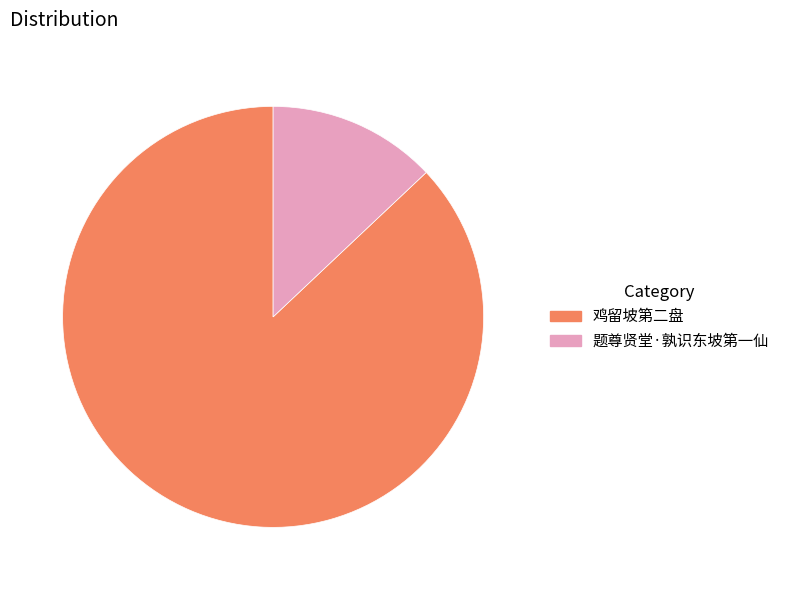

Between 题尊贤堂·孰识东坡第一仙 and 鸡留坡第二盘, which is larger?

鸡留坡第二盘